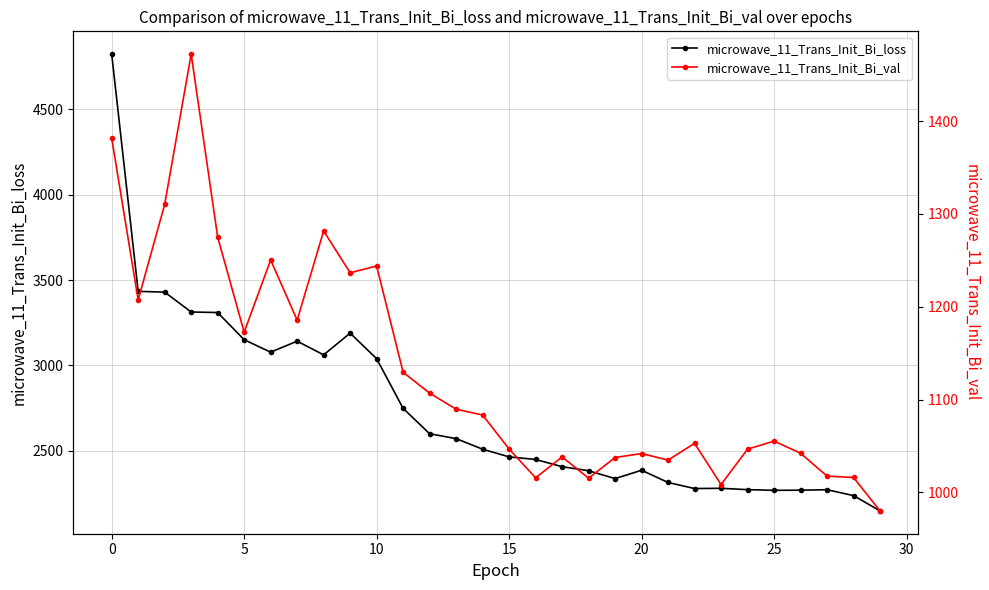

True or false: microwave_11_Trans_Init_Bi_loss has a value of 4823.8 at 0.

True